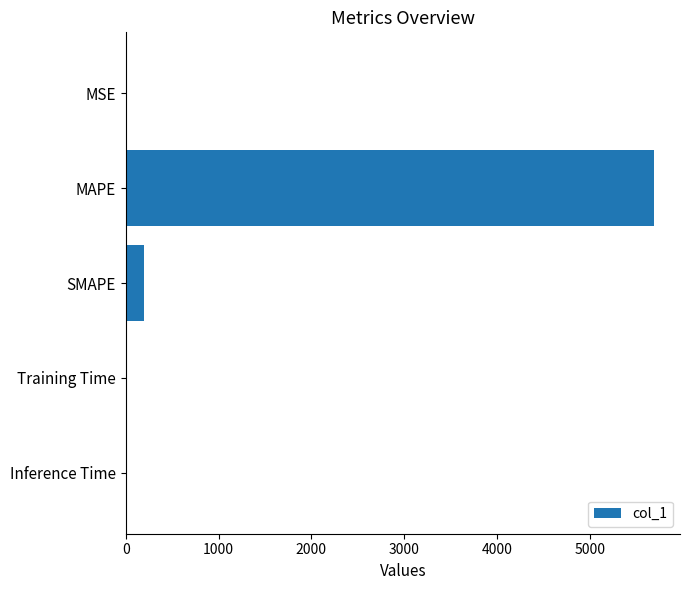

What is the sum of all values?

5882.1